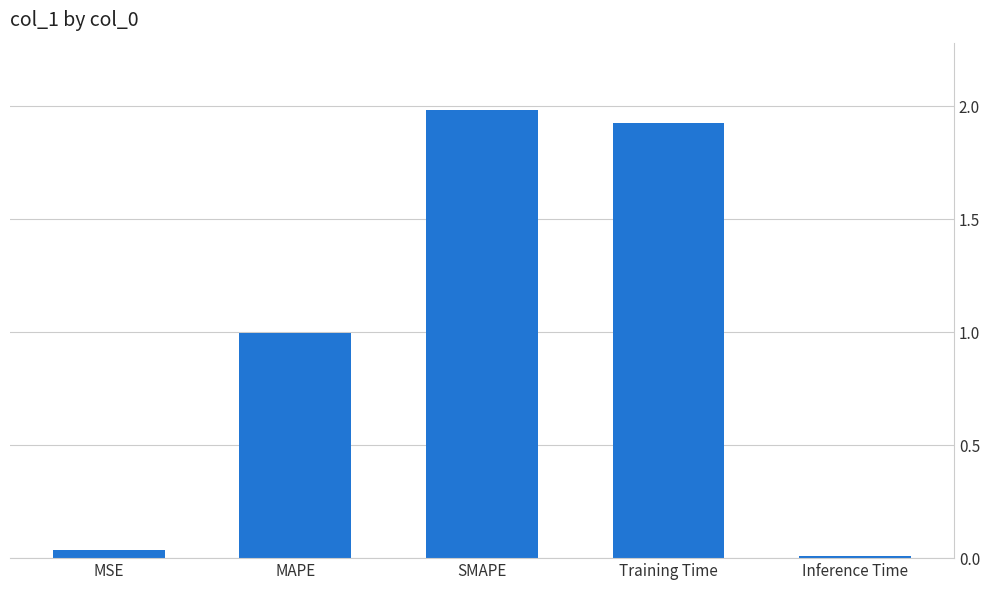

Between SMAPE and Inference Time, which is larger?

SMAPE